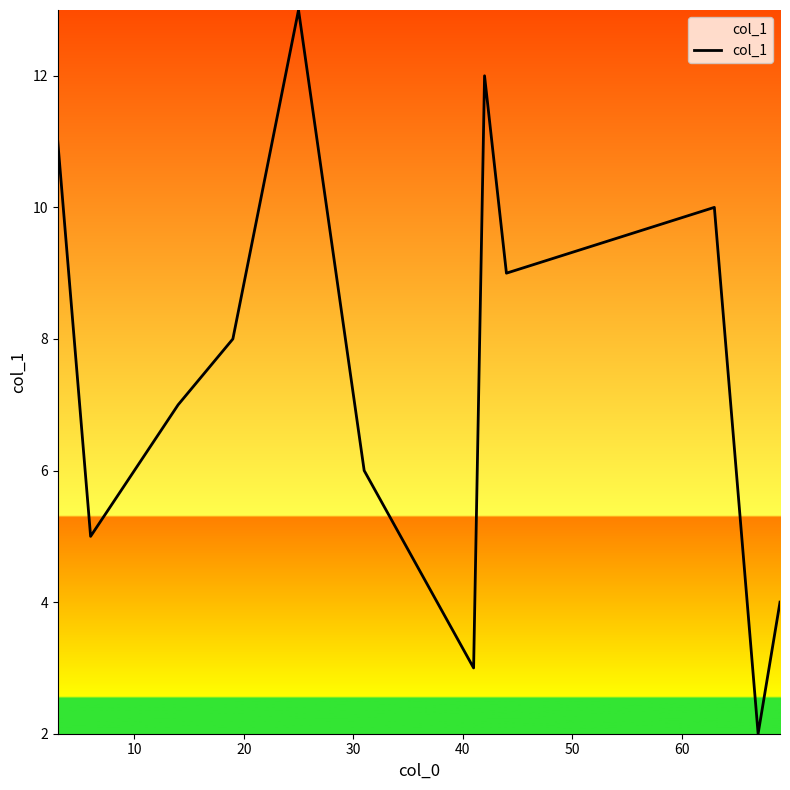

What is the difference between the maximum and minimum values?

11